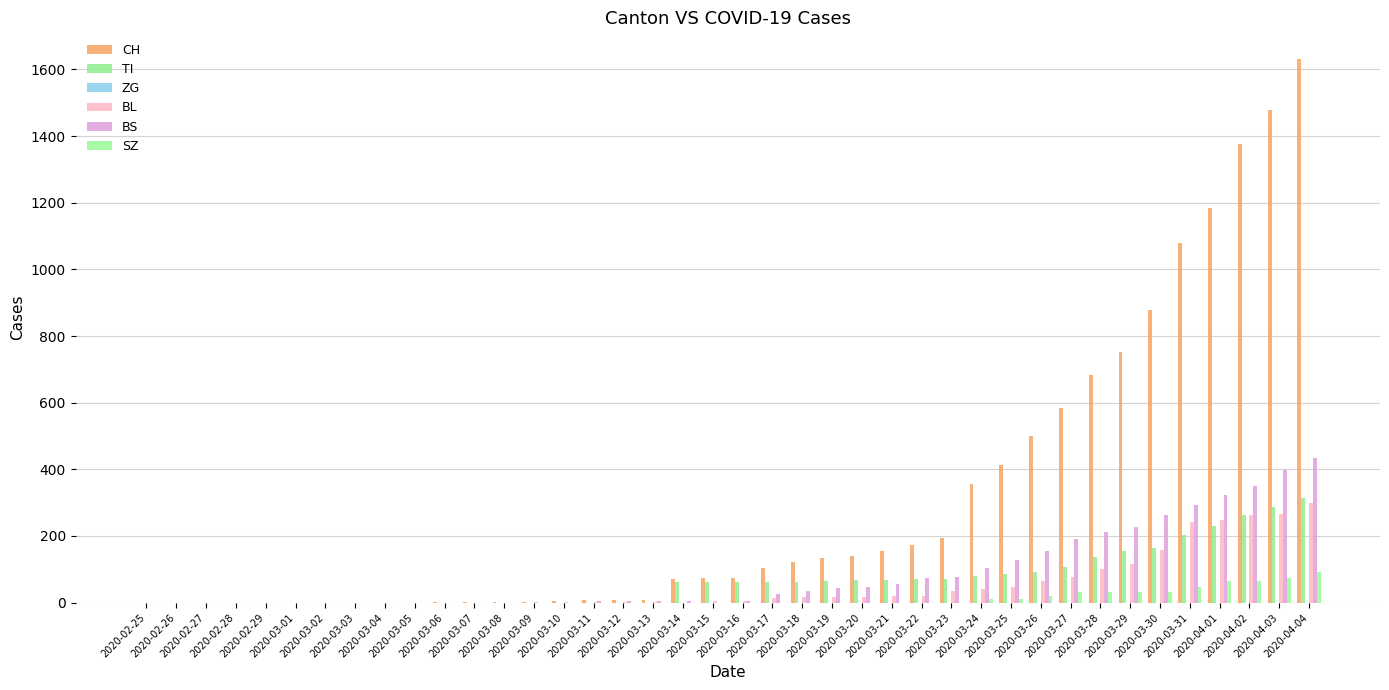

How many data points does each series have?

40